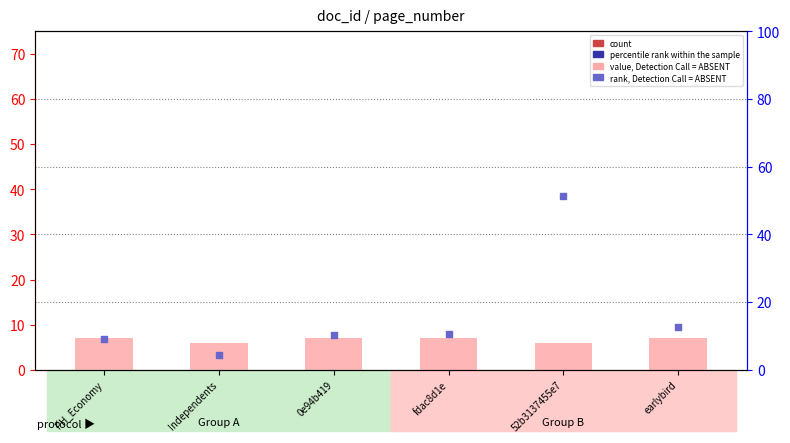

At which category is the sum across all series the highest?

52b3137455e7